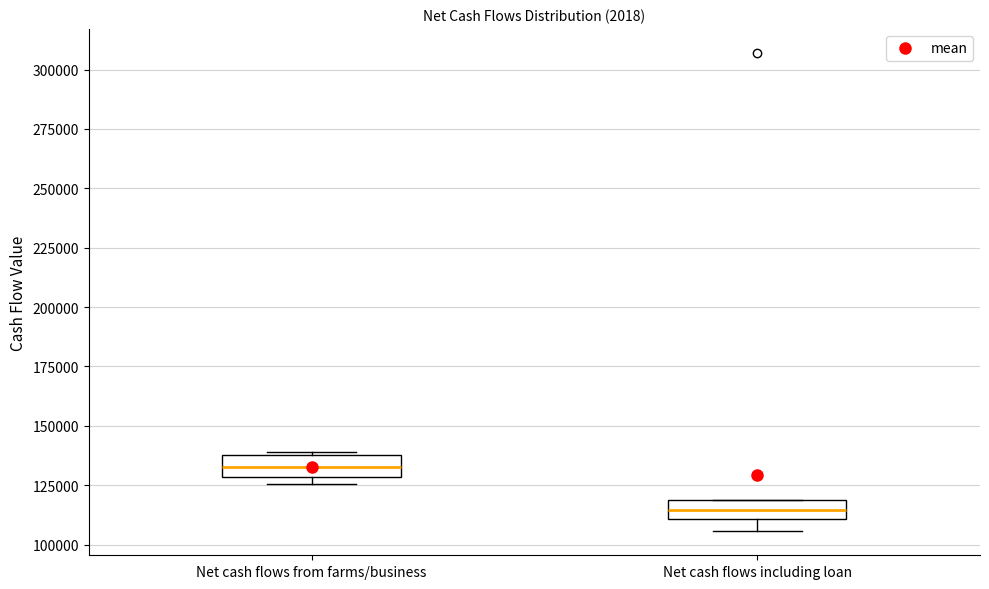

Reading left to right, read every box against the y-axis: the position of its median line, the range the box covers, and the ends of its whiskers. The values are not printed on the chart, so give them approximately, as read against the axis.

Net cash flows from farms/business: median 135000, box 130000 to 140000, whiskers 125000 to 140000
Net cash flows including loan: median 115000, box 110000 to 120000, whiskers 105000 to 120000